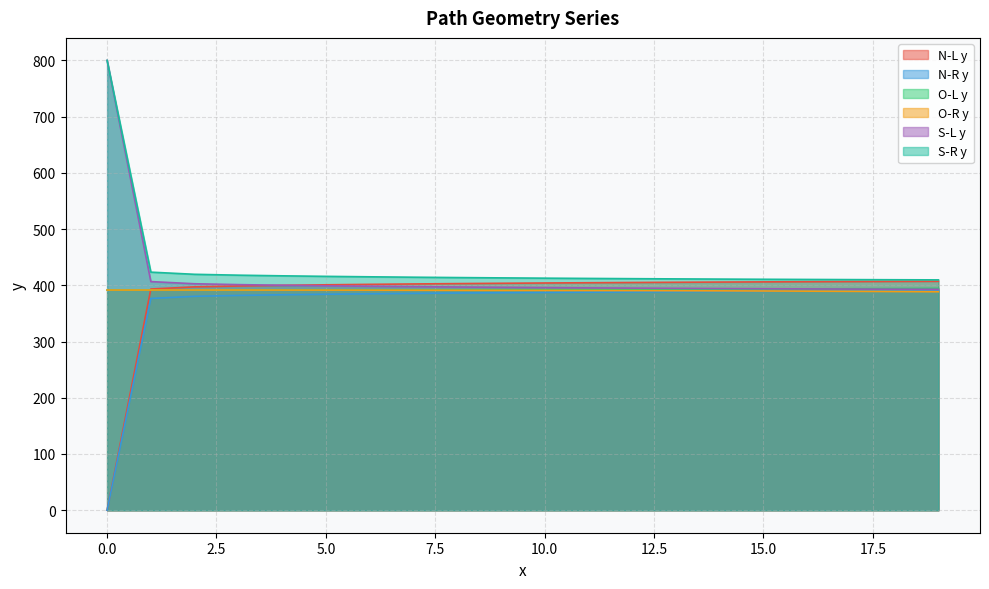

Does the chart have visible grid lines?

Yes